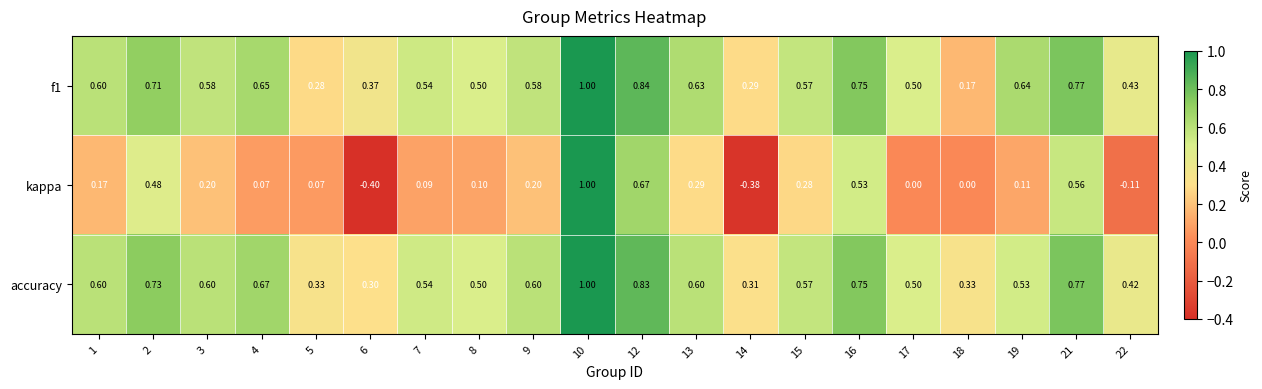

Which series changed the most between 12 and 15?

kappa